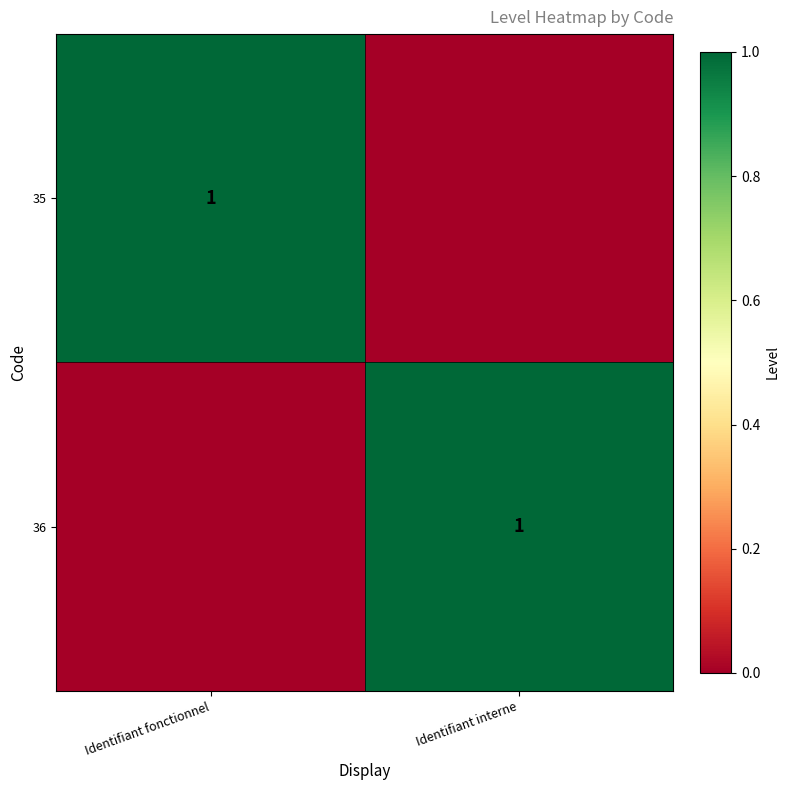

Is it true that 36 equals 1 at Identifiant interne?

True